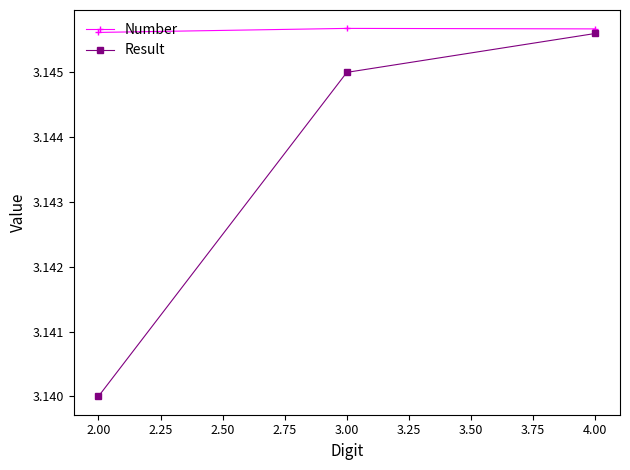

Between 2.00 and 3.00, which series saw the biggest shift?

Result